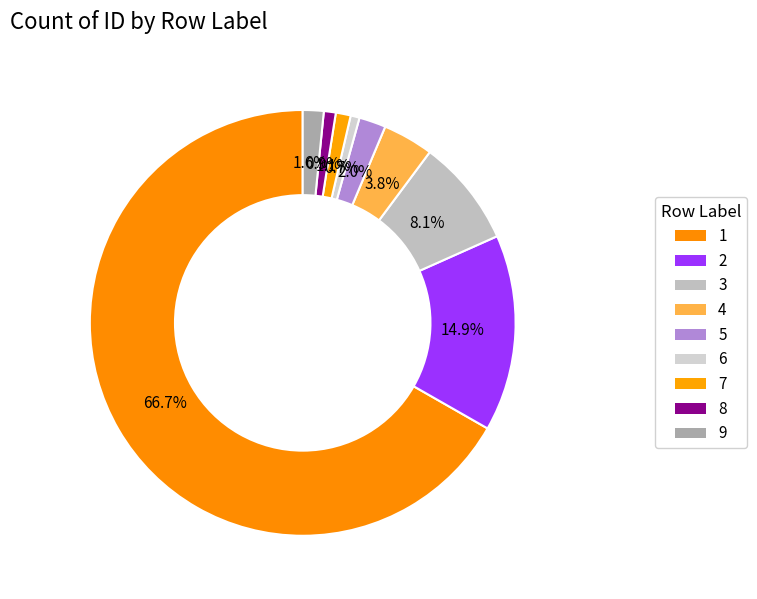

How many slices are in this pie chart?

9